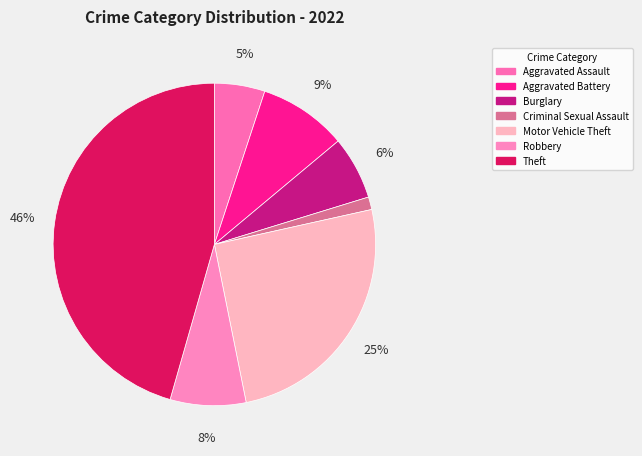

The Aggravated Battery slice represents 1% of the pie. True or false?

False